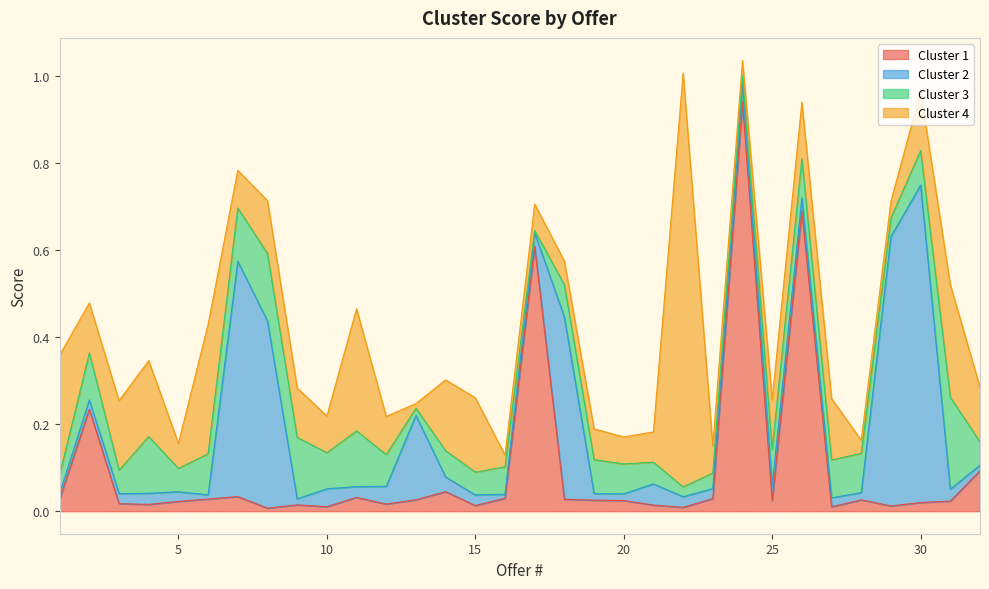

Rank the categories by Cluster 2 value from lowest to highest.

16, 6, 1, 32, 9, 19, 20, 28, 27, 2, 5, 3, 23, 22, 15, 11, 4, 31, 26, 17, 14, 25, 12, 10, 24, 21, 13, 18, 8, 7, 29, 30